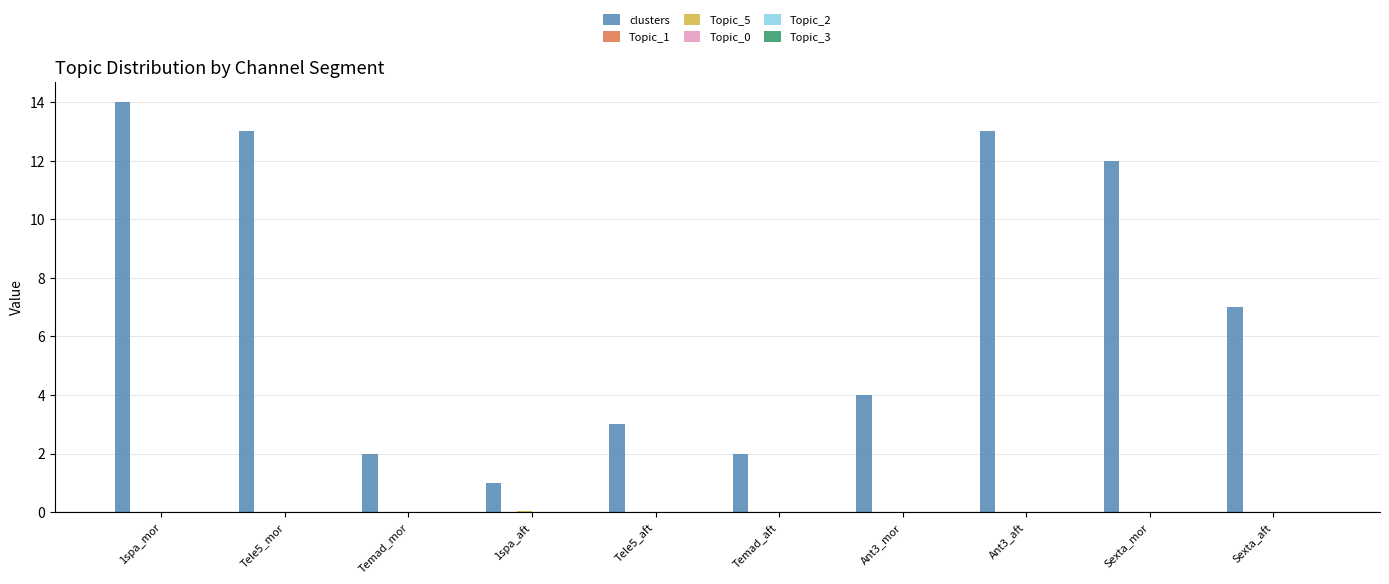

What is the total value across all series at Tele5_aft?

3.0